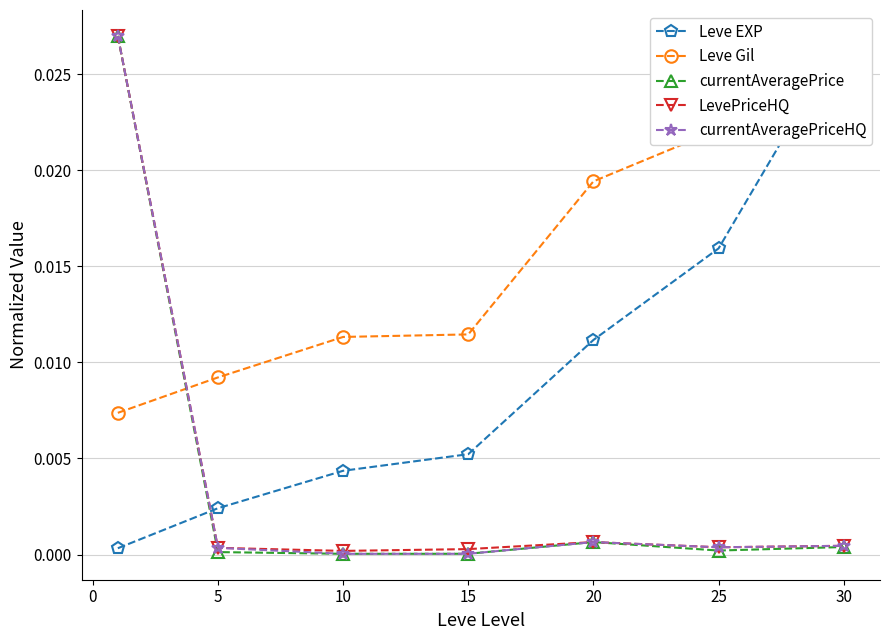

The value of currentAveragePriceHQ at 10 is 0.0. True or false?

True